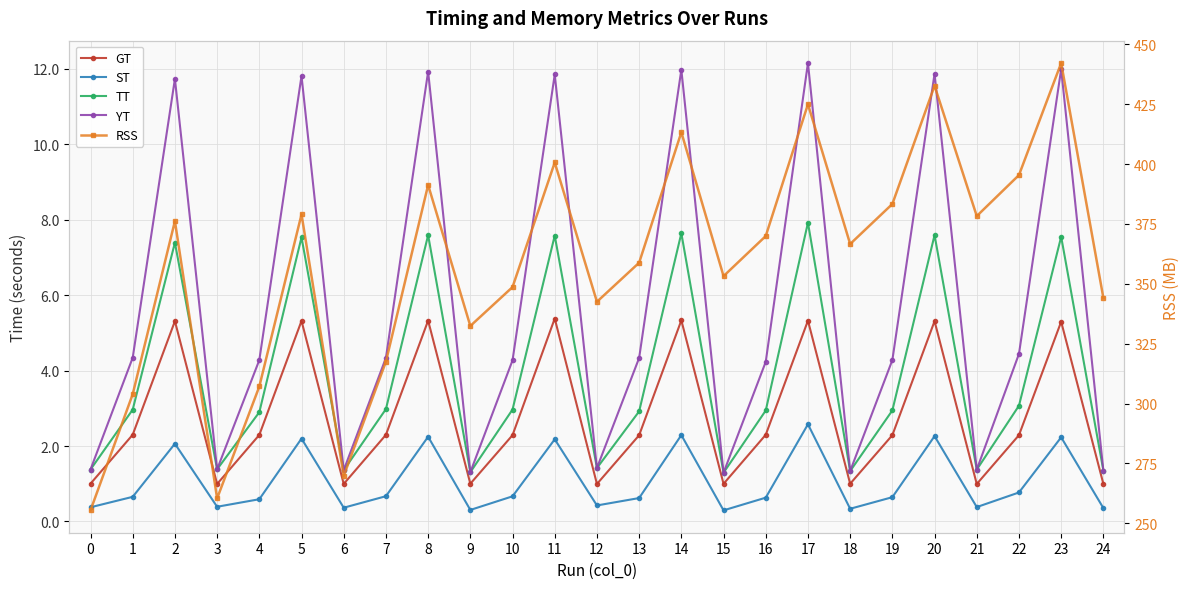

How many values in the GT series exceed 2?

16